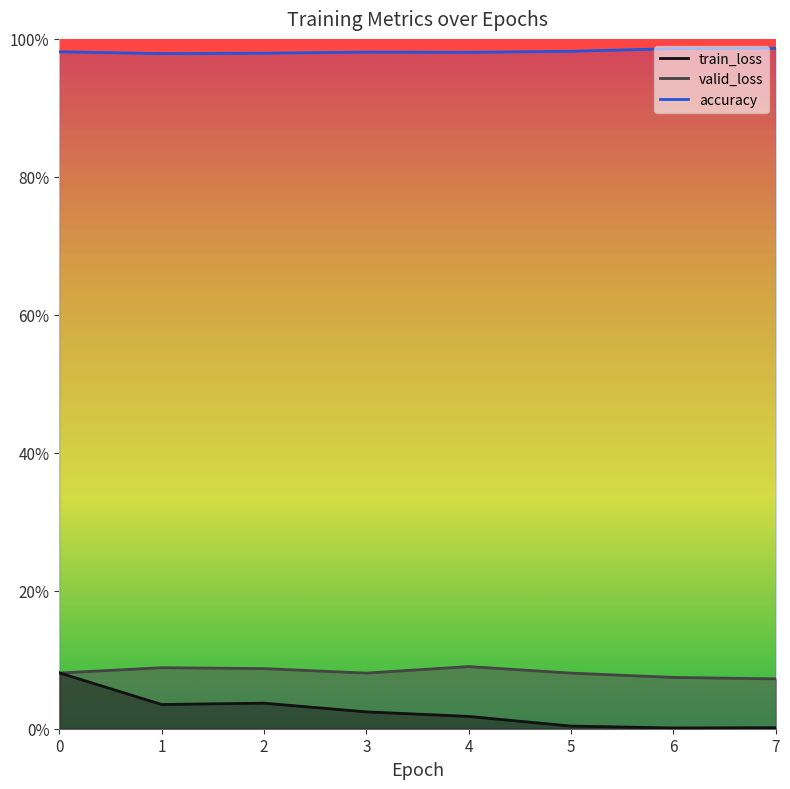

What is the spread (max minus min) of values at 7?

1.0